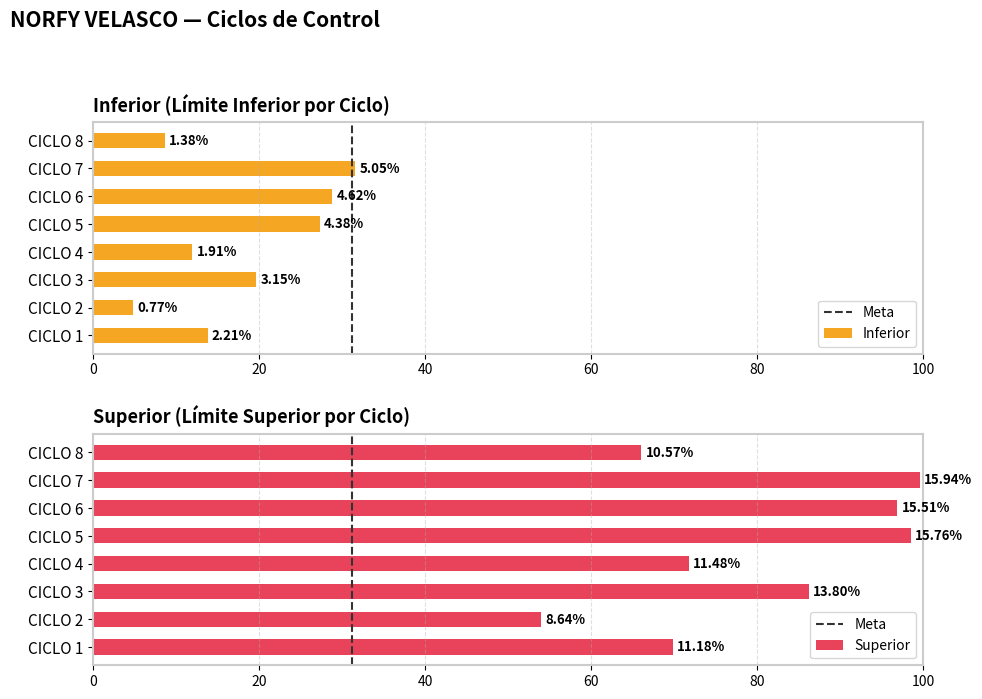

Does the chart contain any negative values?

No